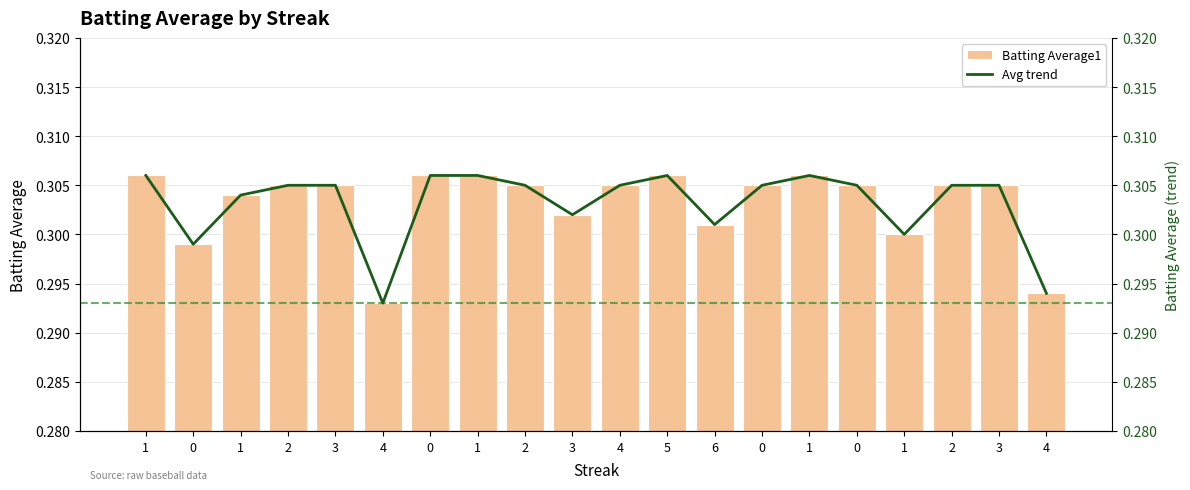

At which label is Batting Average1 closest to 0?

4